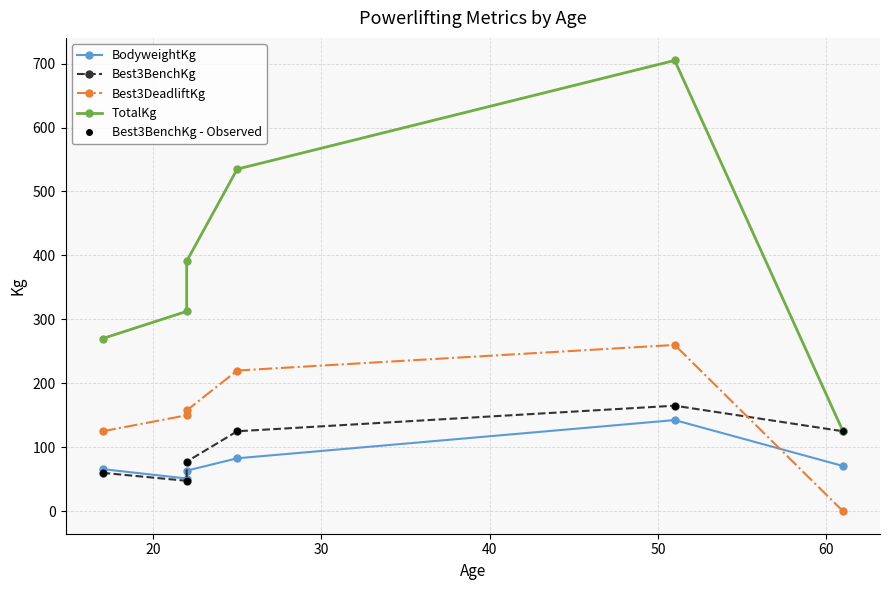

What is the total value across all series at 30?

766.9